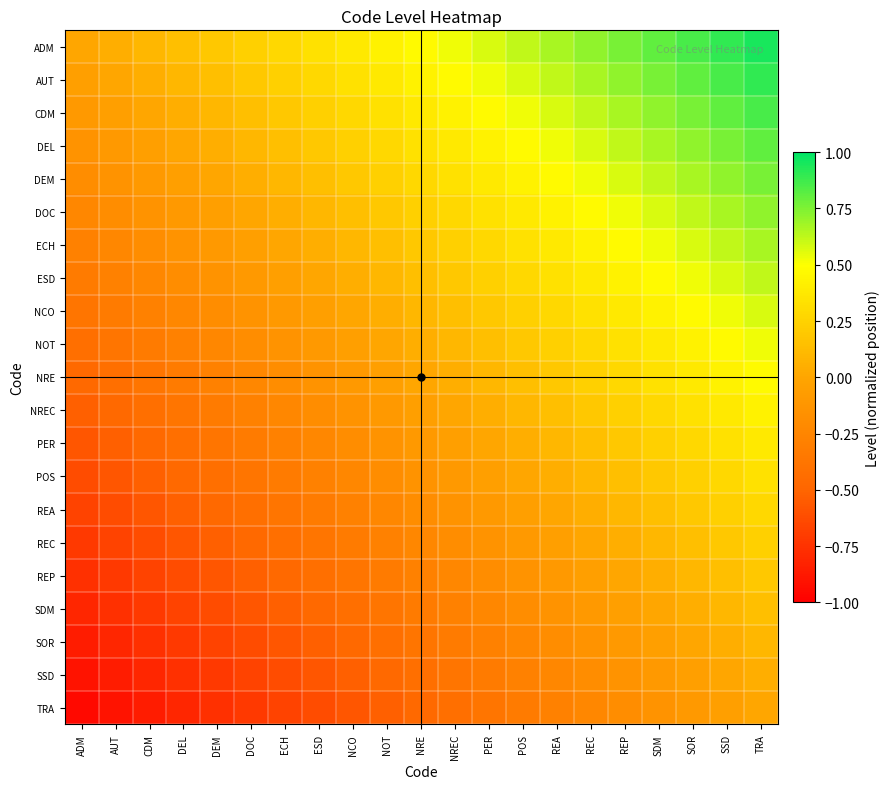

Which series has the largest total across all categories?

ADM